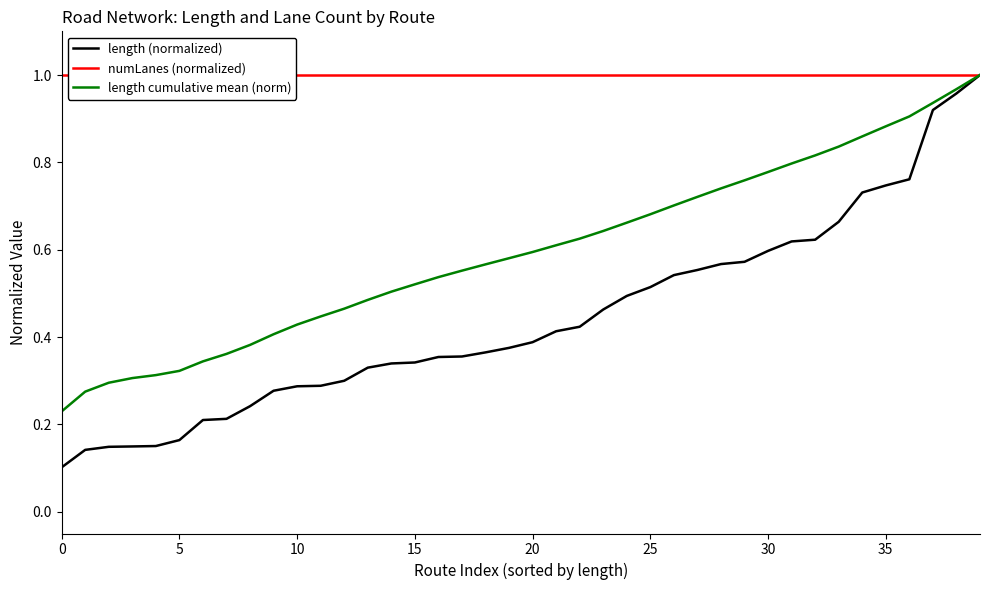

Count the number of categories in the chart.

40